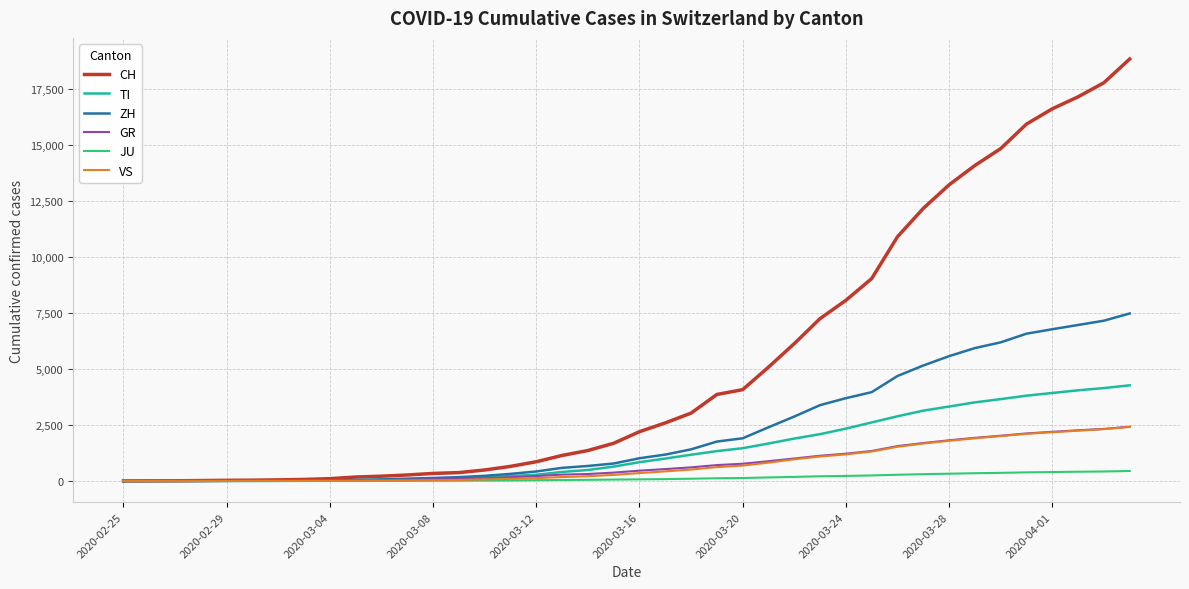

What is the greatest value displayed?

18827